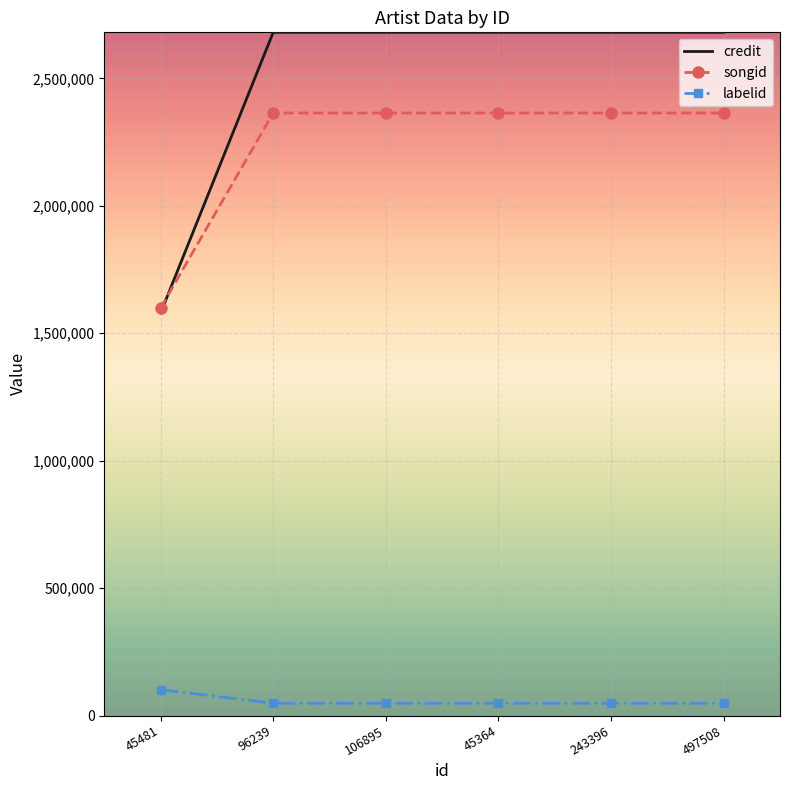

Which series has the largest range (max minus min)?

credit